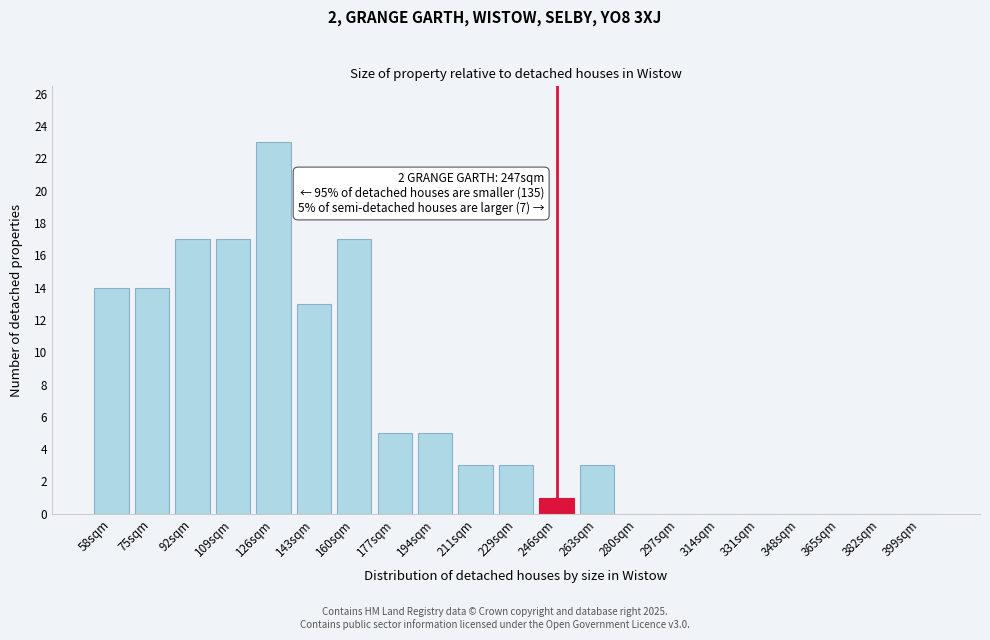

Reading left to right, list all the values displayed in this chart.

58sqm=14	75sqm=14	92sqm=17	109sqm=17	126sqm=23	143sqm=13	160sqm=17	177sqm=5	194sqm=5	211sqm=3	229sqm=3	246sqm=1	263sqm=3	280sqm=0	297sqm=0	314sqm=0	331sqm=0	348sqm=0	365sqm=0	382sqm=0	399sqm=0